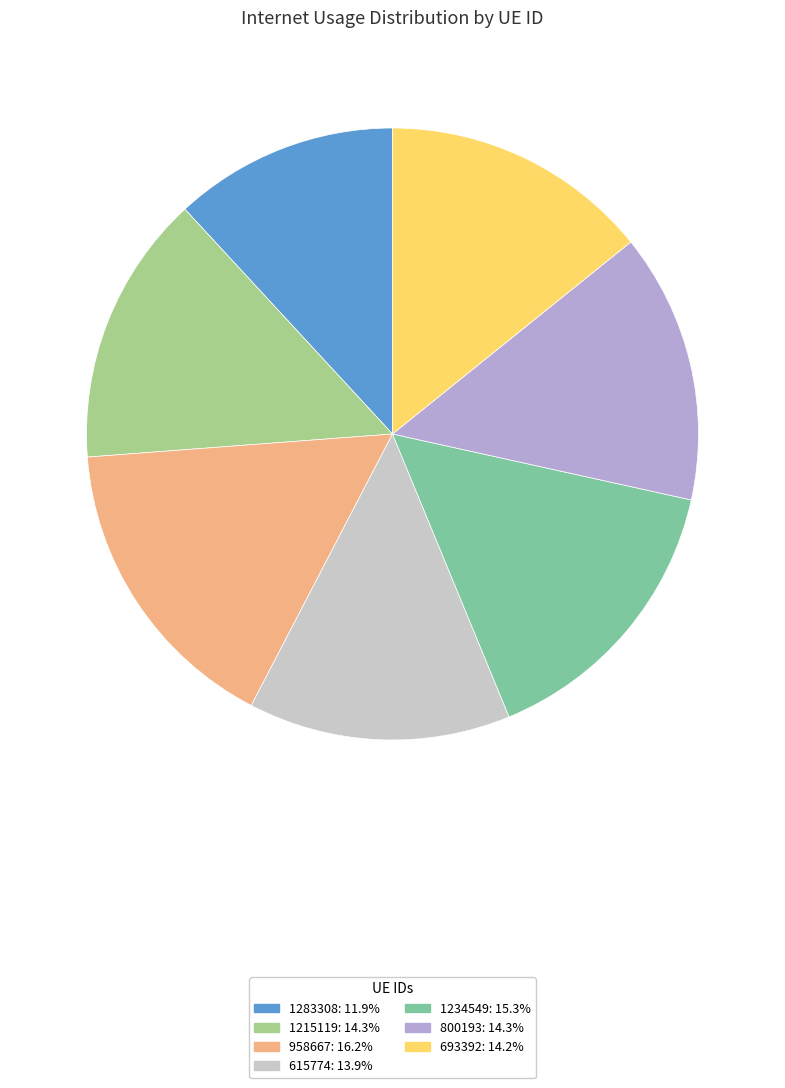

Count the number of slices in the pie.

7